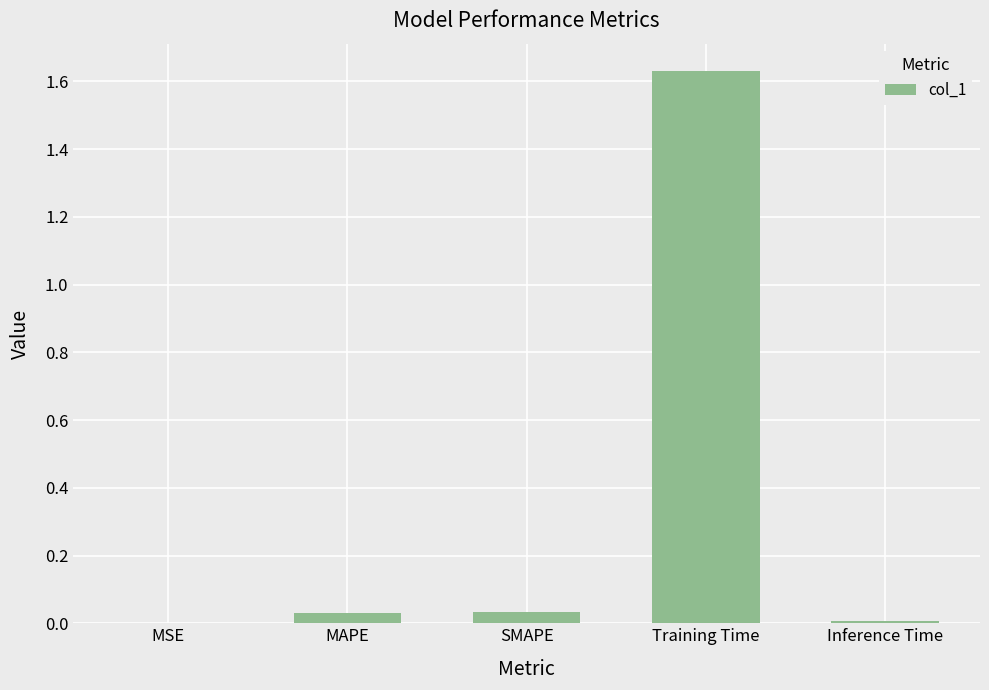

The value at MAPE is 0.0. True or false?

True